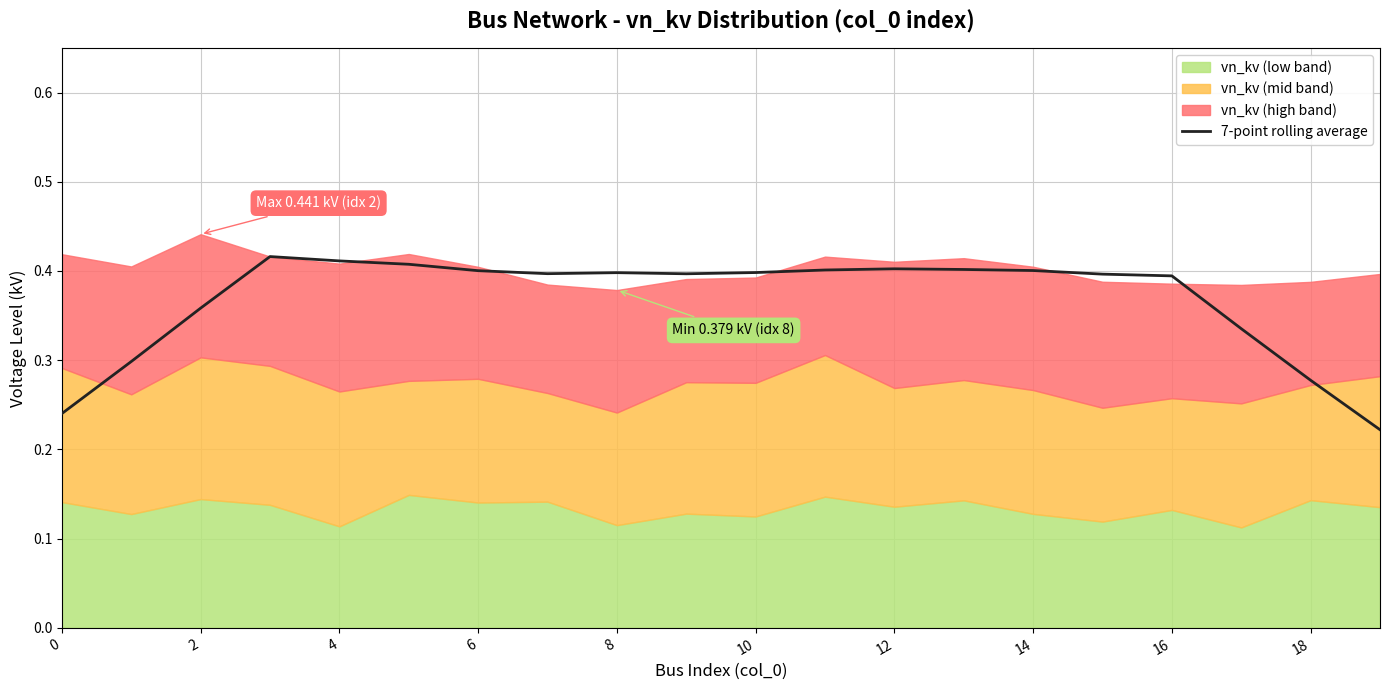

The 7-point rolling average series shows 0.6 at 12. True or false?

False